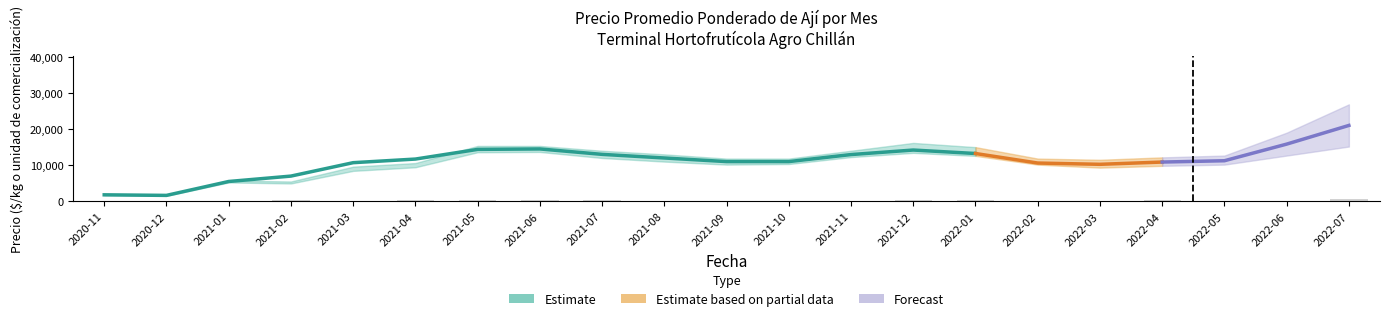

At how many categories does at least one series exceed 17960?

2